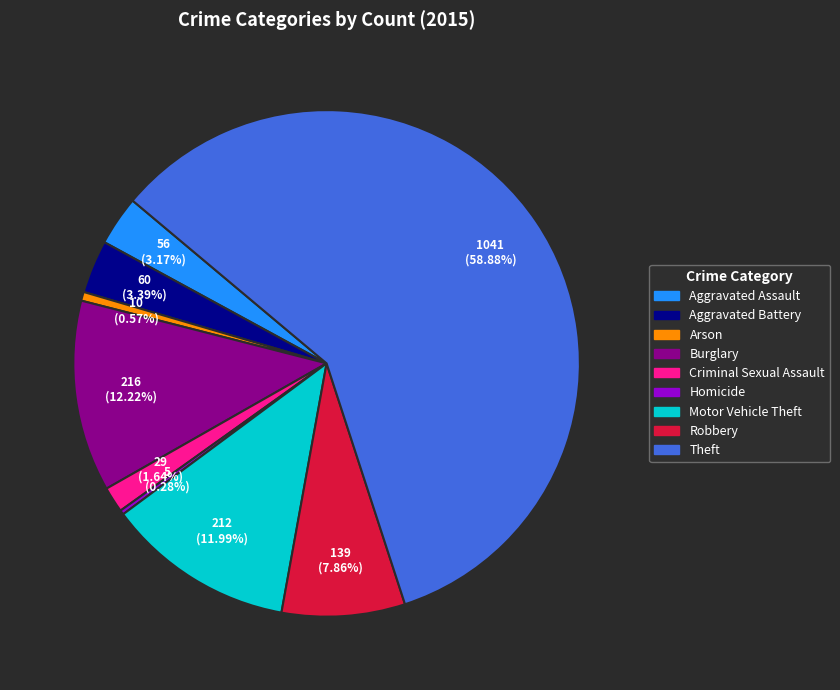

What is the largest slice in the pie chart?

Theft